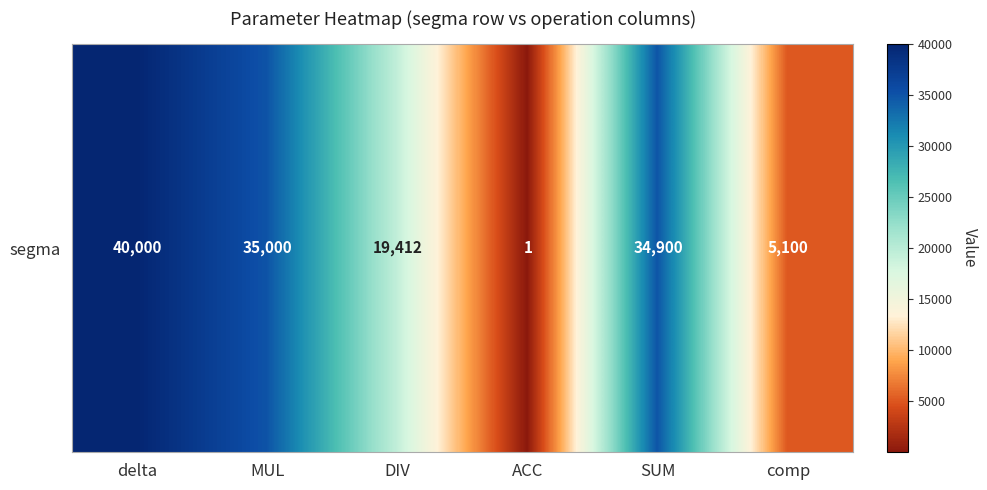

Read the value at comp, to the nearest 100.

5100